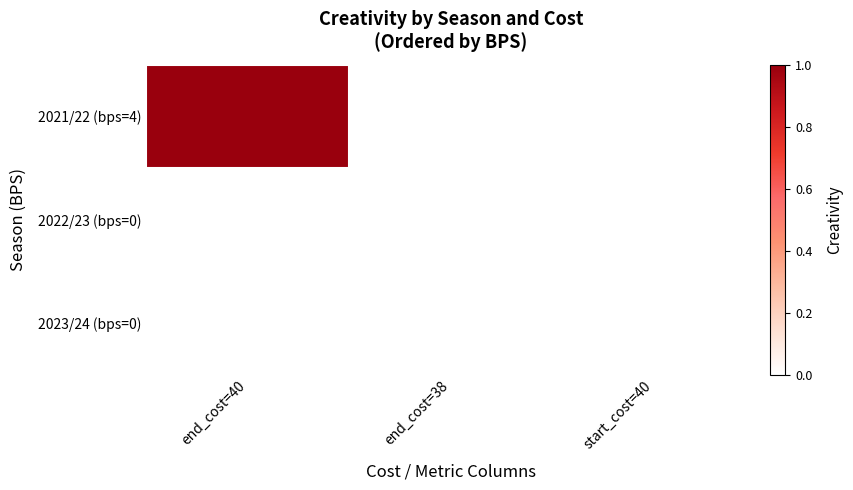

Reading left to right, what are all the values shown in this chart?

2021/22 (bps=4): end_cost=40=1	end_cost=38=0	start_cost=40=0
2022/23 (bps=0): end_cost=40=0	end_cost=38=0	start_cost=40=0
2023/24 (bps=0): end_cost=40=0	end_cost=38=0	start_cost=40=0